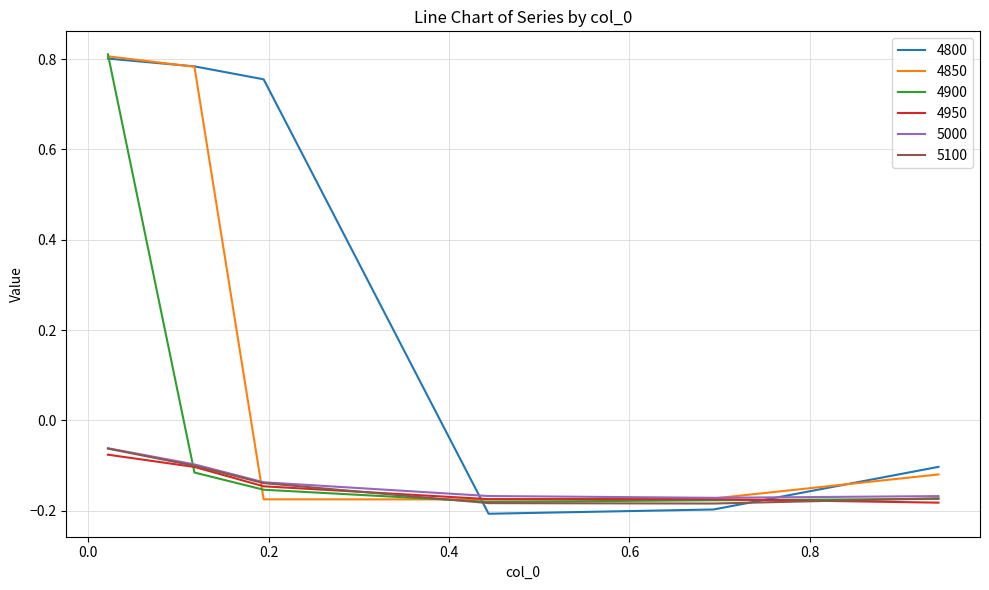

Which series has the largest range (max minus min)?

4800